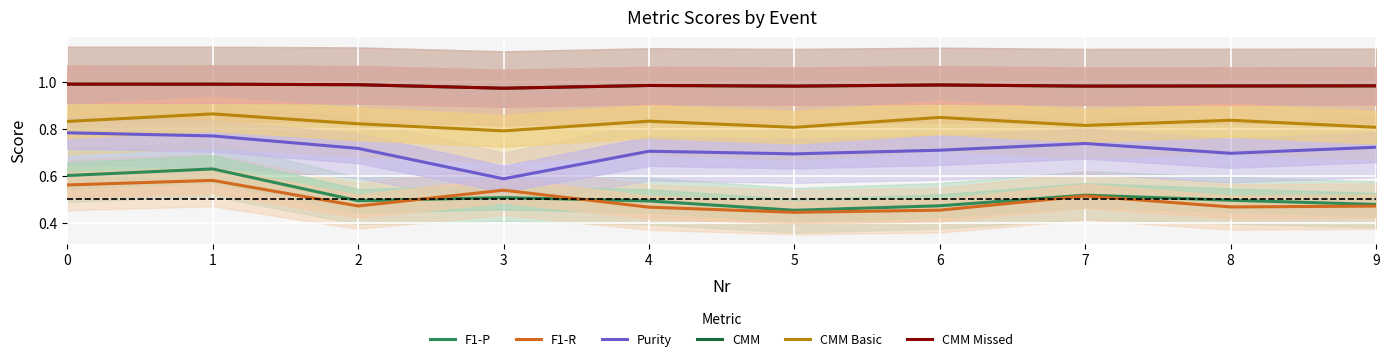

True or false: CMM and CMM Missed intersect in this chart.

False